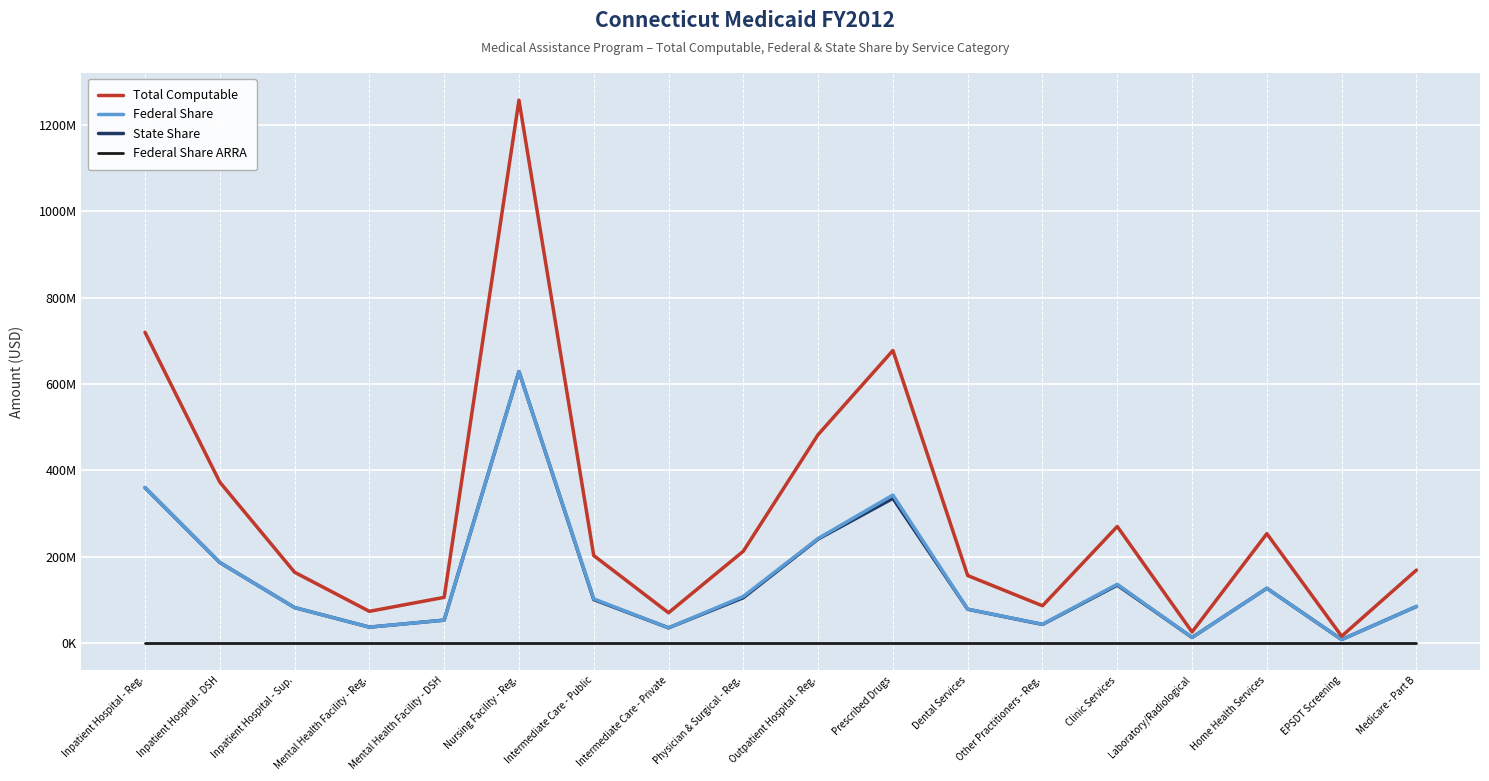

Between Physician & Surgical - Reg. and Laboratory/Radiological, which series saw the biggest shift?

Total Computable